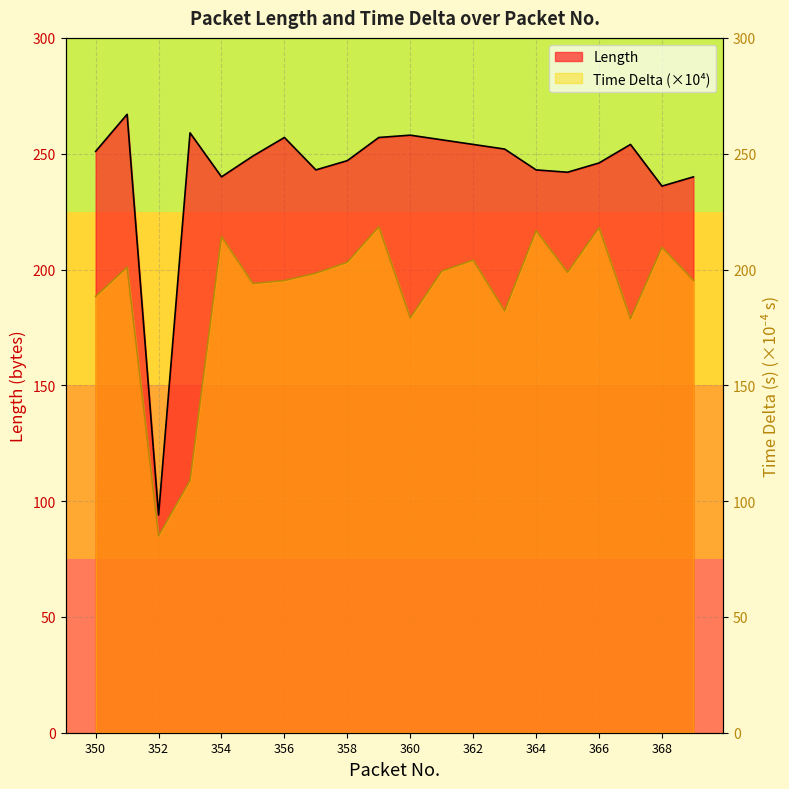

How many lines are shown in the chart?

2